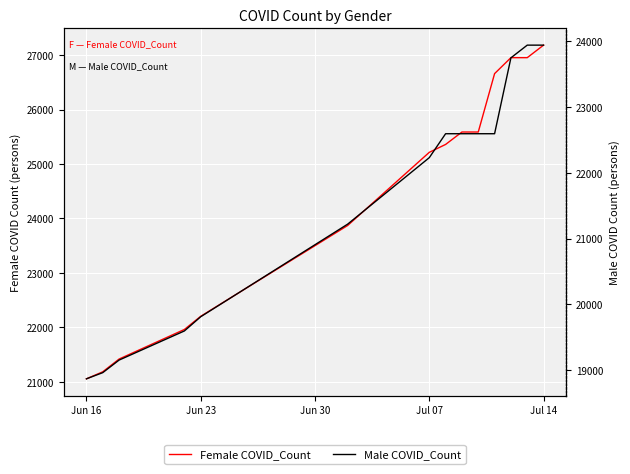

What is the value of the Female COVID_Count point at the 6th from the left?

23871